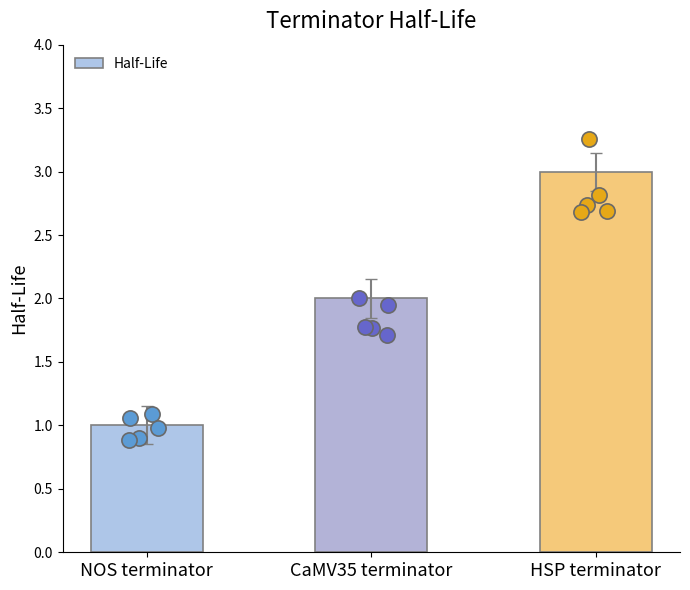

Approximately how many times larger is the value at NOS terminator compared to HSP terminator?

0.3